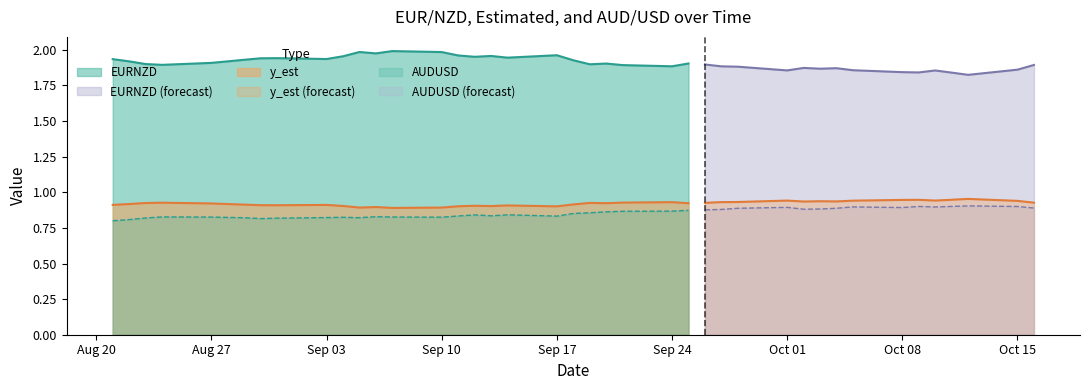

True or false: EURNZD and AUDUSD intersect in this chart.

False